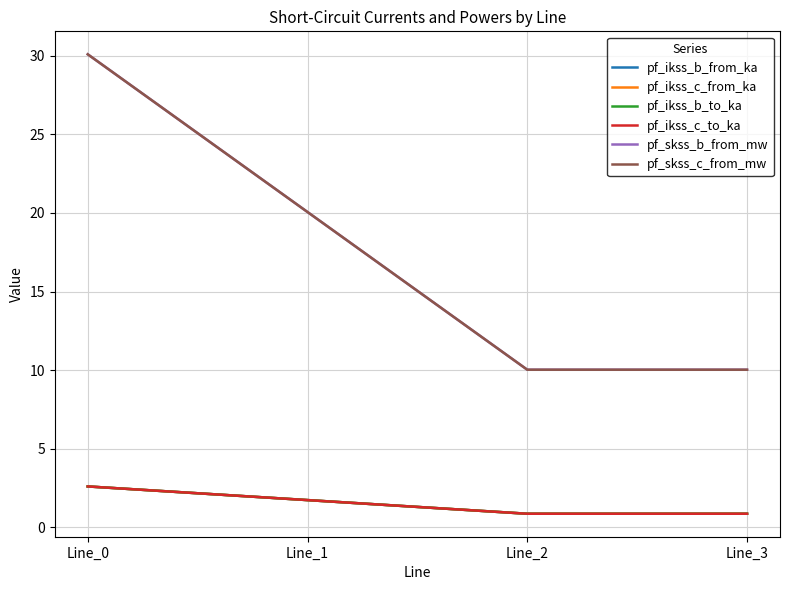

Which series changed the most between Line_0 and Line_2?

pf_skss_c_from_mw